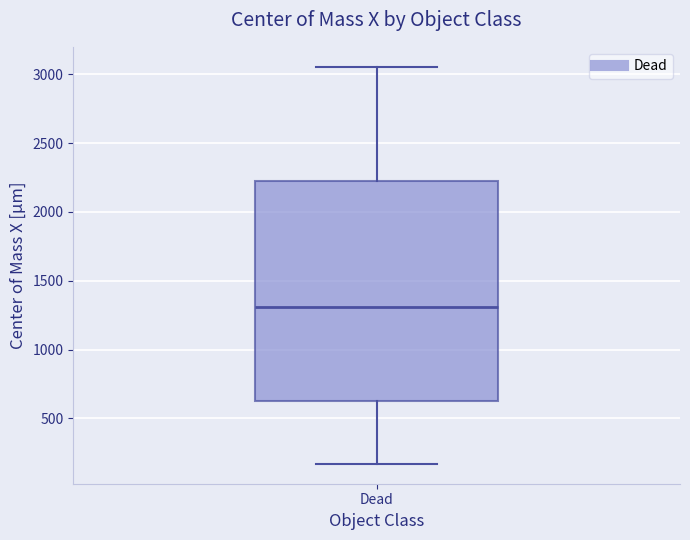

Where is the upper edge of the box for Dead on the y-axis? The values are not printed on the chart, so give them approximately, as read against the axis.

2250